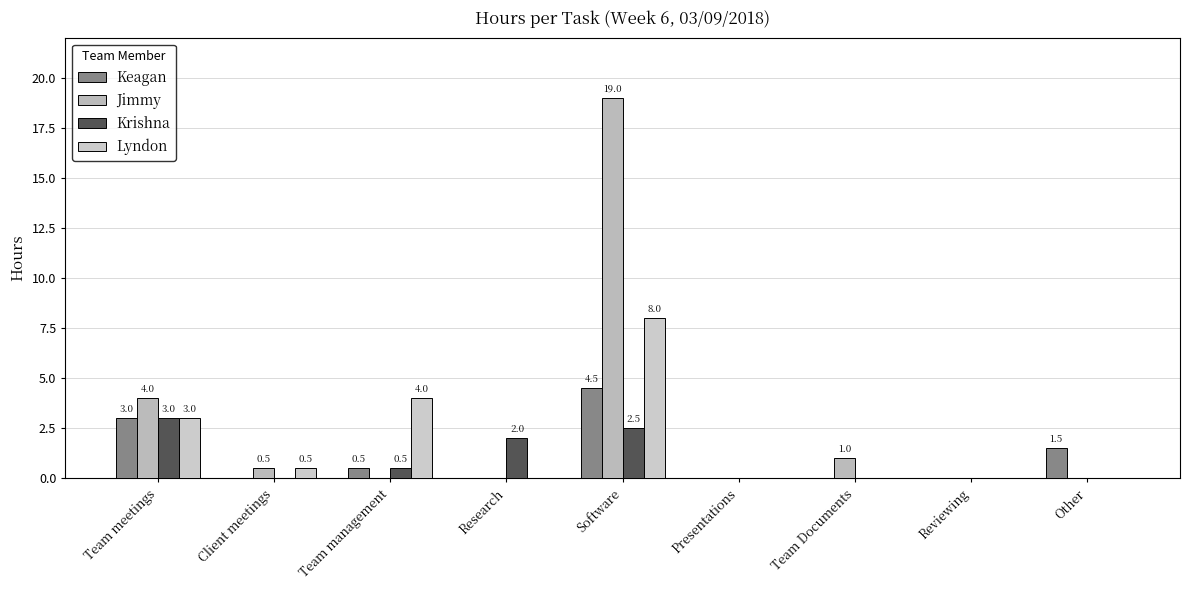

What are all the series names shown in the legend?

Keagan, Jimmy, Krishna, Lyndon